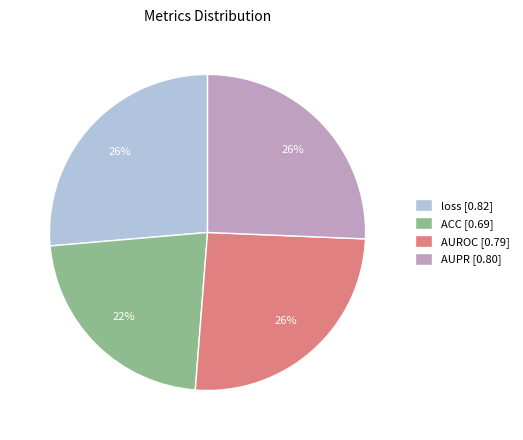

To the nearest percent, what is the average slice percentage?

25%